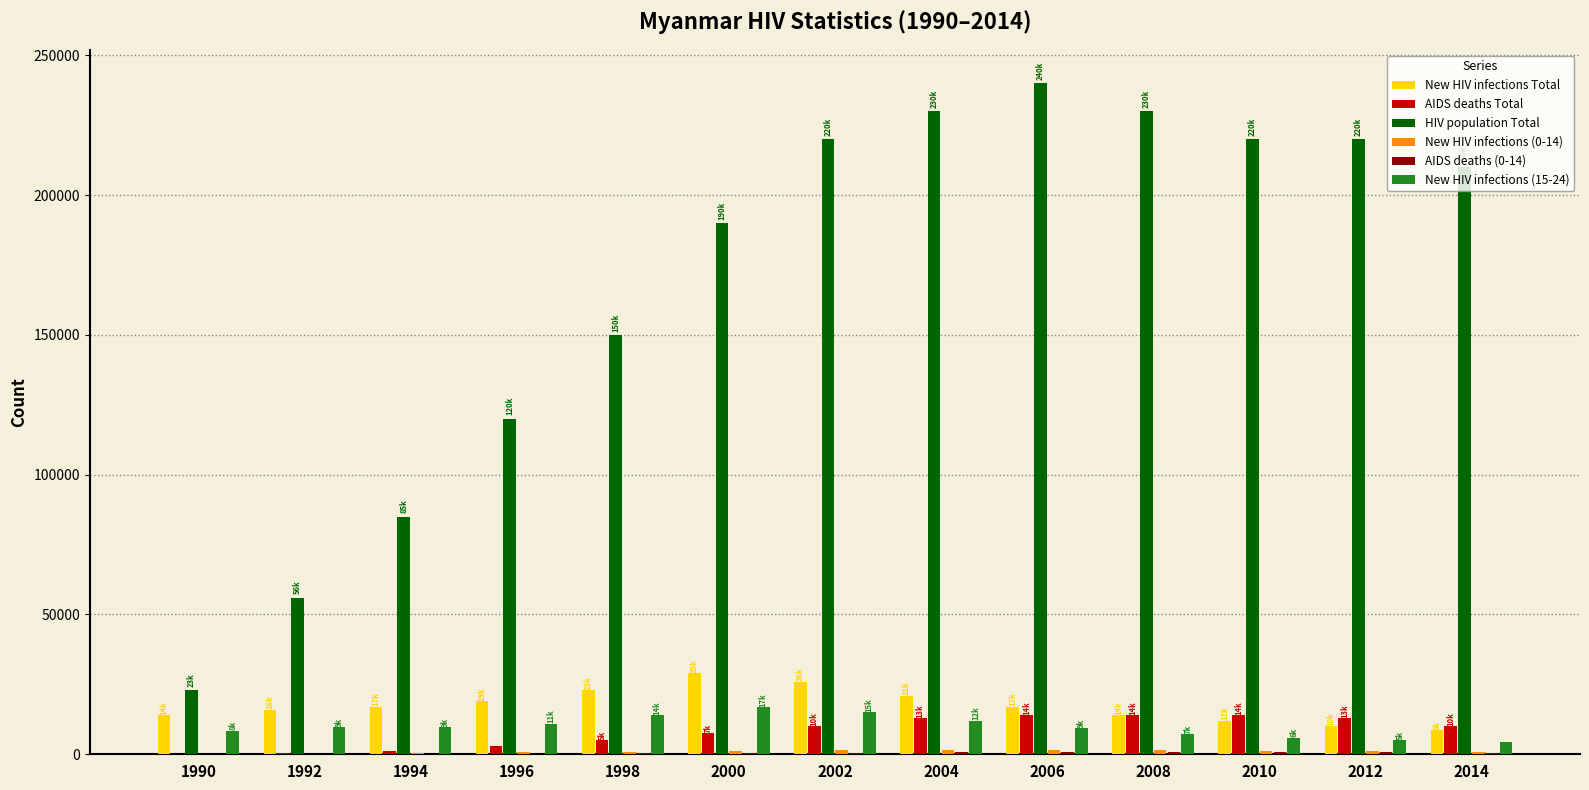

What value does the New HIV infections (15-24) series have at 2008?

7200